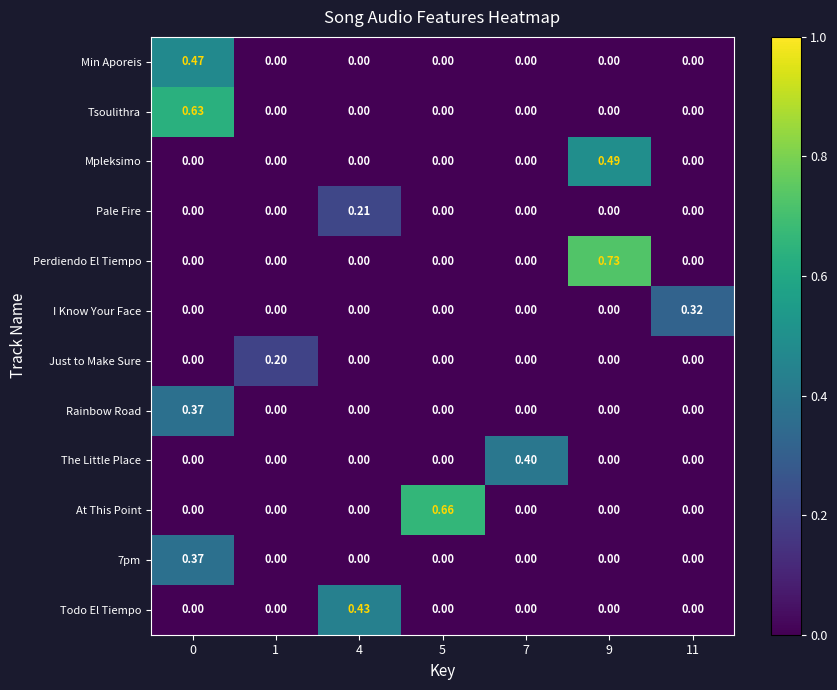

Which series has the largest range (max minus min)?

Perdiendo El Tiempo